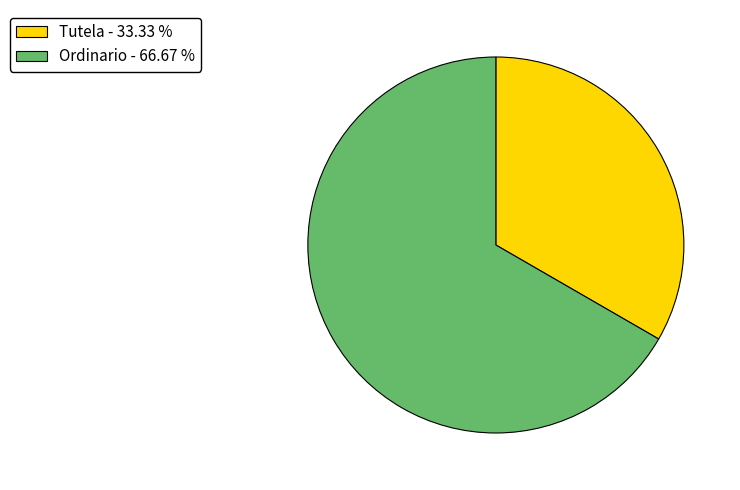

The Ordinario slice represents 67% of the pie. True or false?

True